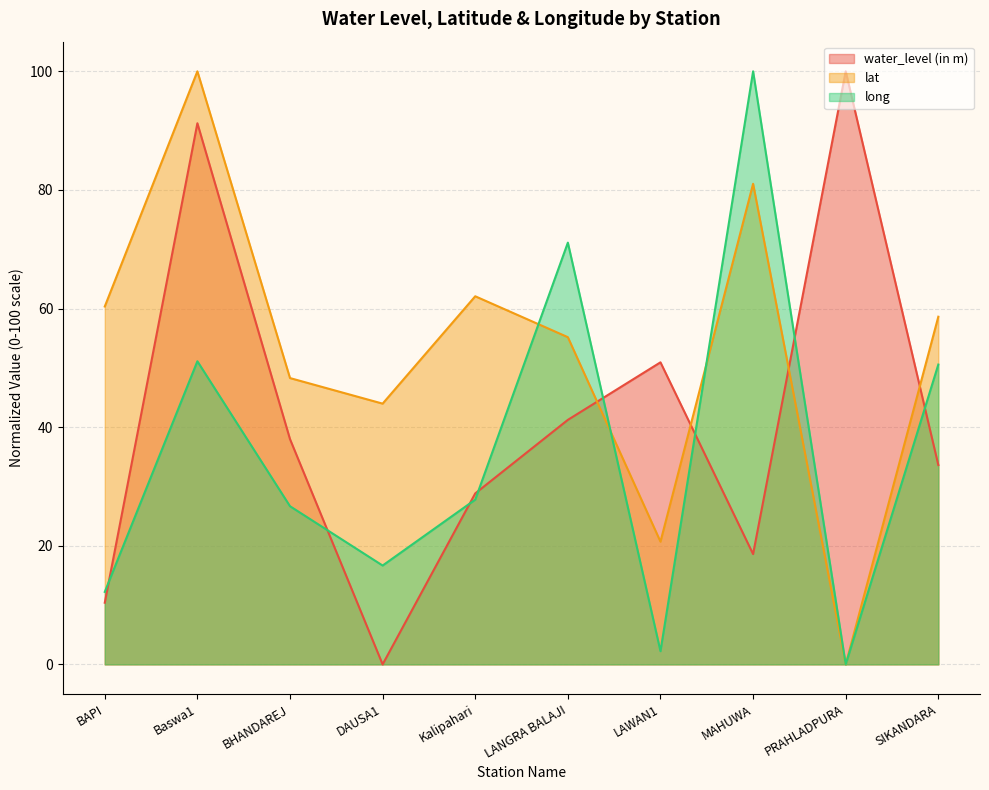

True or false: long has a value of 25.3 at DAUSA1.

False